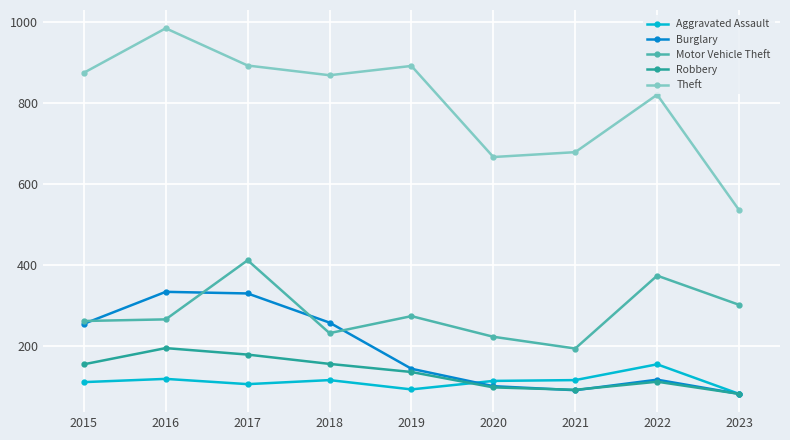

The Motor Vehicle Theft series shows 273 at 2019. True or false?

True